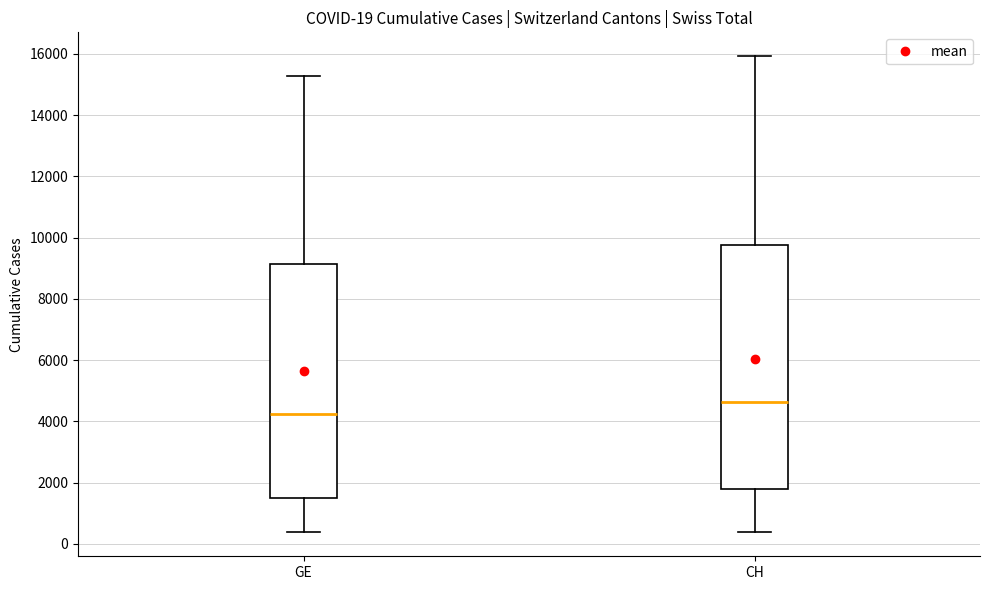

Which box has the highest median line?

CH